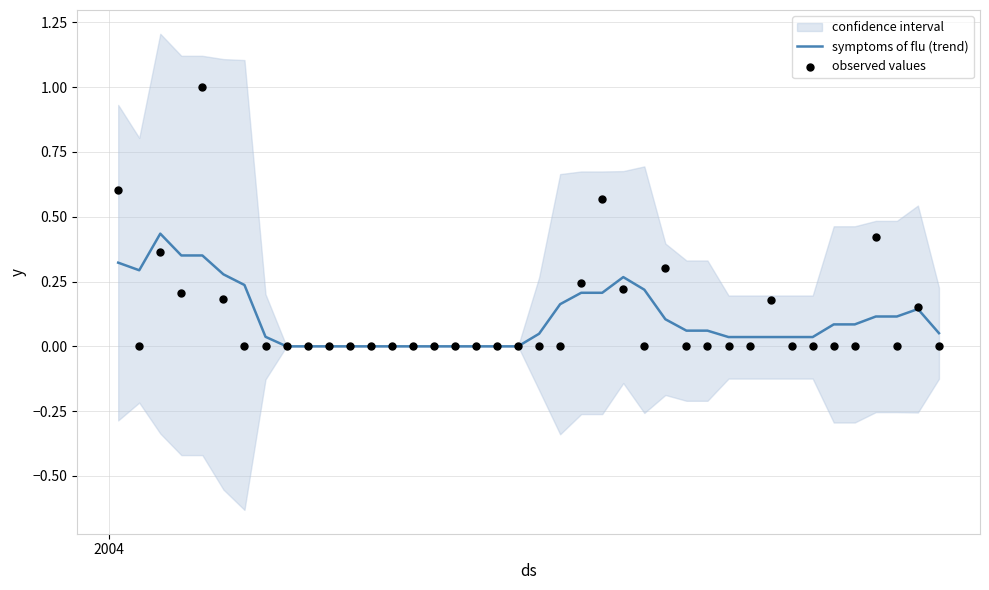

What are all the series names shown in the legend?

symptoms of flu (trend), observed values